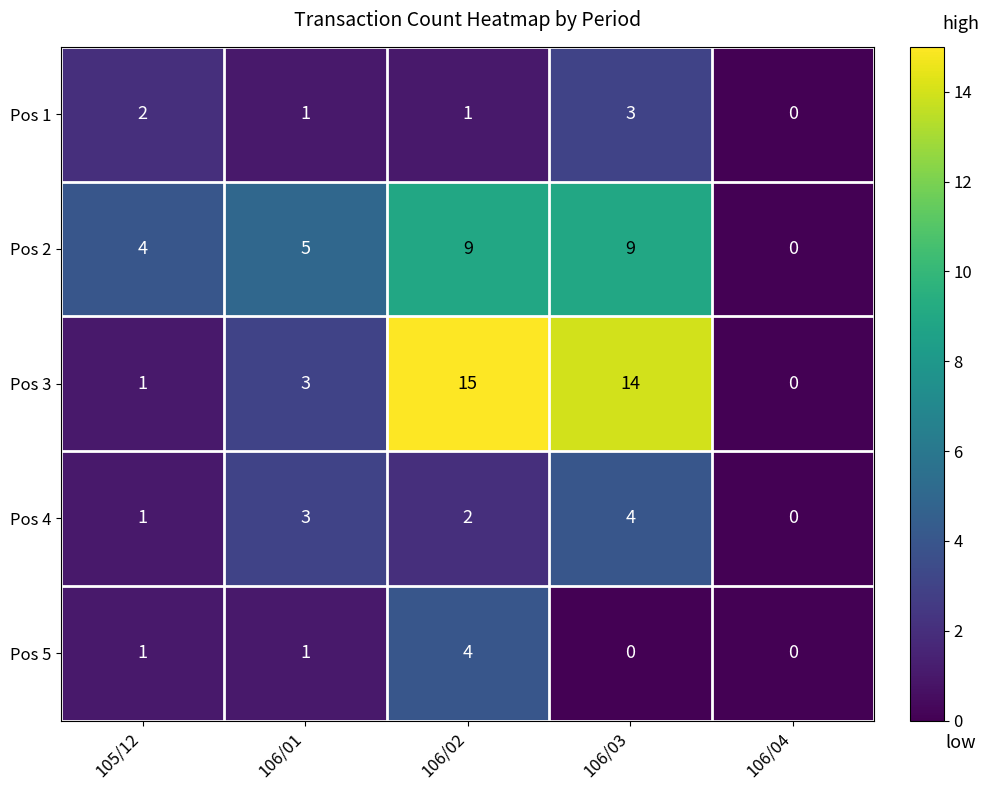

What is the difference between the maximum and minimum values in the Pos 5 series?

4